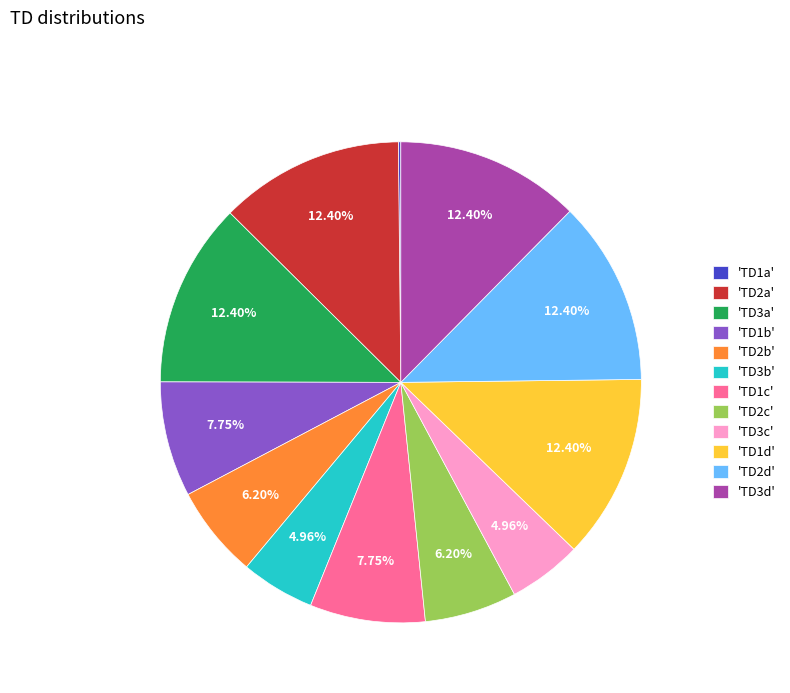

Does 'TD2d' account for over 50% of the chart?

No